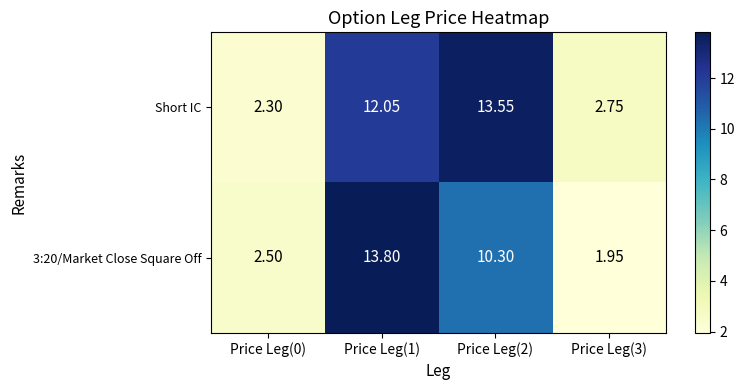

Which series changed the most between Price Leg(2) and Price Leg(3)?

Short IC